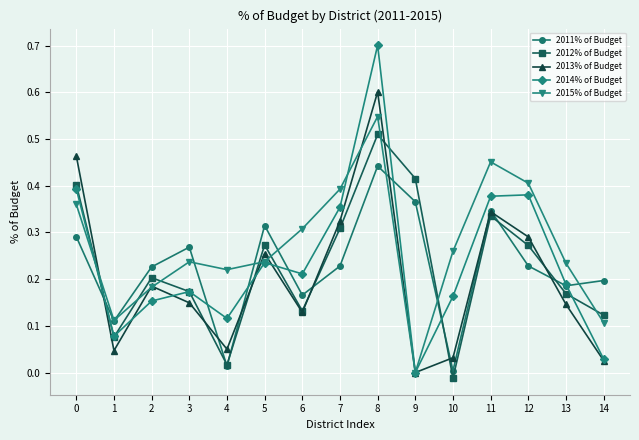

Between 1 and 8, which series saw the biggest shift?

2014% of Budget